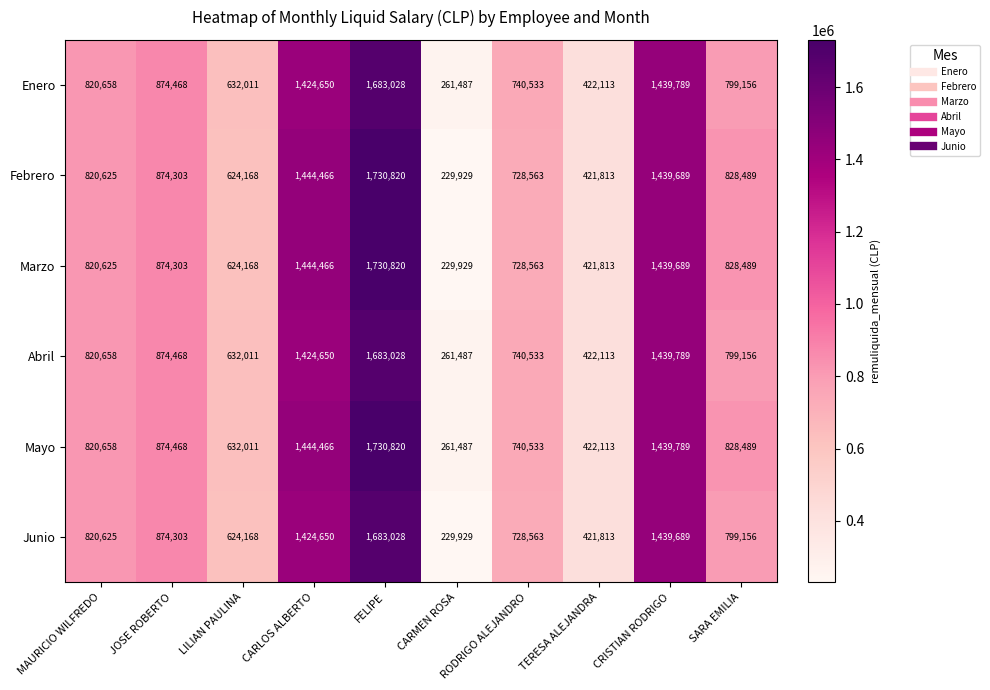

What is the total value across all series at CRISTIAN RODRIGO?

8638434